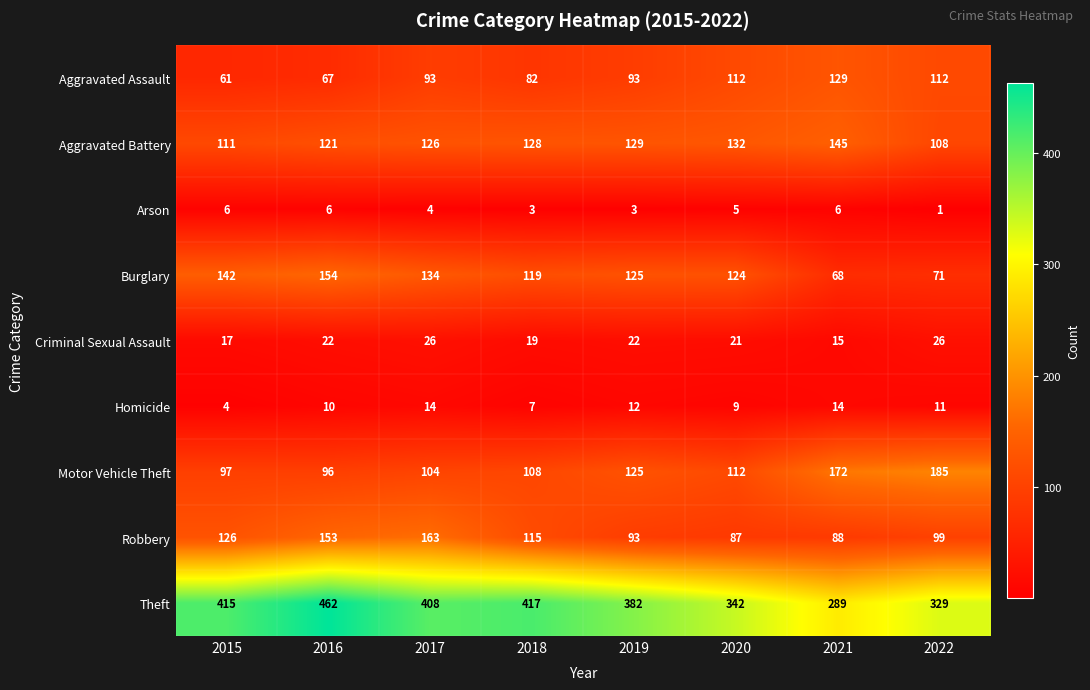

Which series has the widest spread of values?

Theft